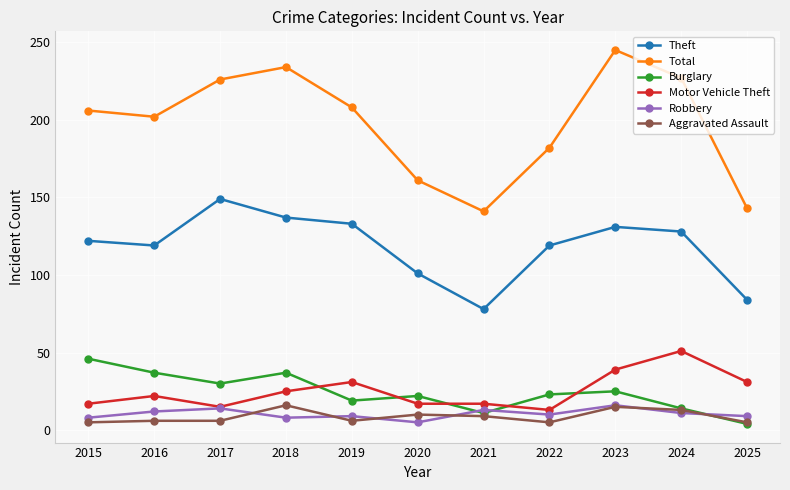

Rank the series at 2015 from highest to lowest value.

Total, Theft, Burglary, Motor Vehicle Theft, Robbery, Aggravated Assault